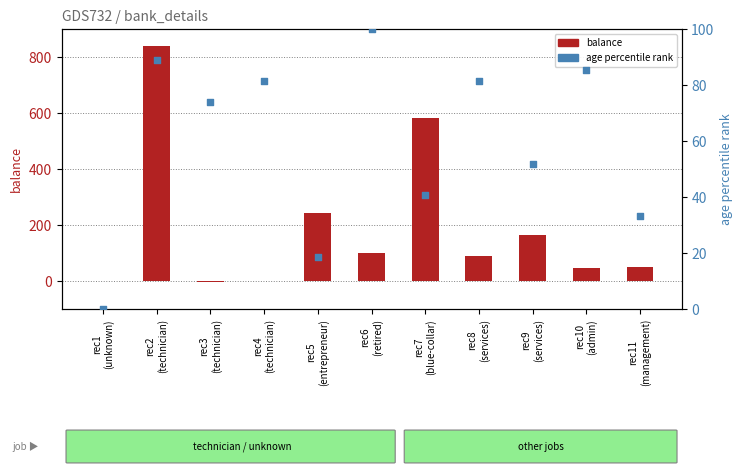

Is the value of age percentile rank at rec5
(entrepreneur) greater than the value of balance at rec10
(admin)?

No